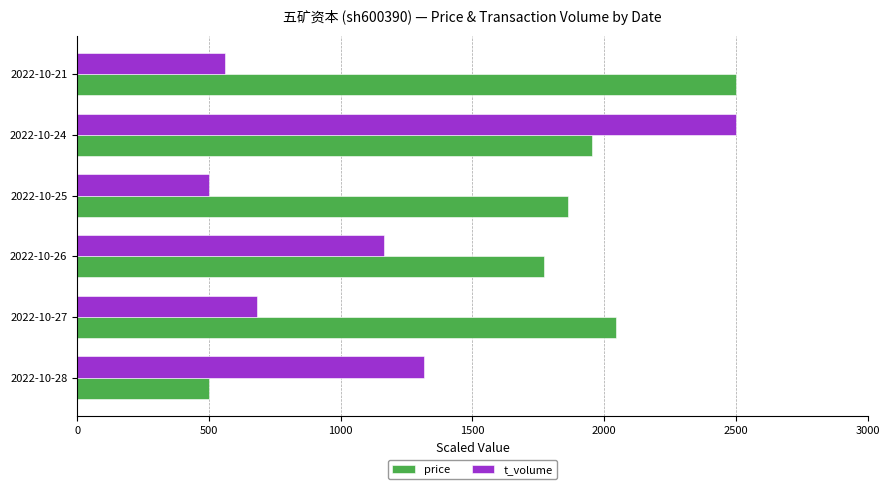

What is the difference between the highest and lowest values at 2022-10-25?

1363.6